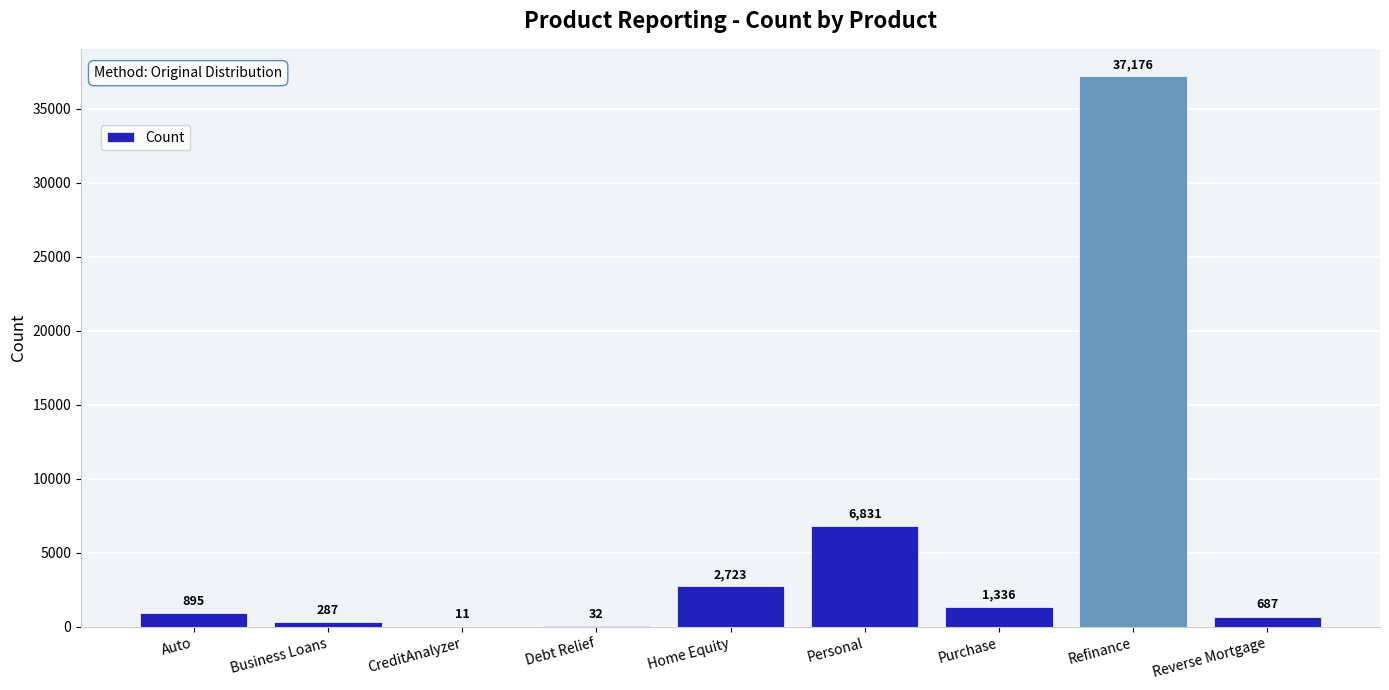

Does the chart contain stacked bars?

No